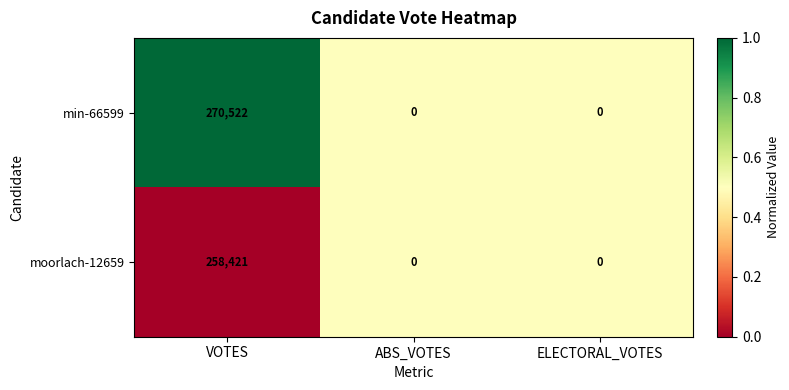

What is the average value of the moorlach-12659 series?

86140